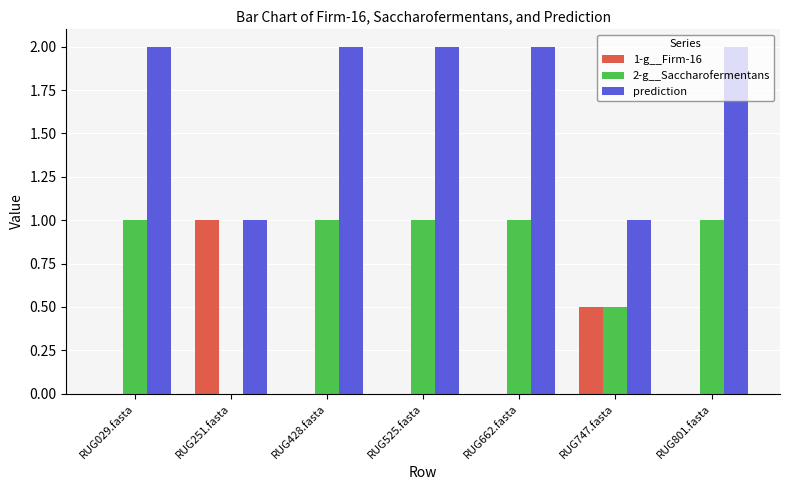

The value of prediction at RUG662.fasta is 2.0. True or false?

True